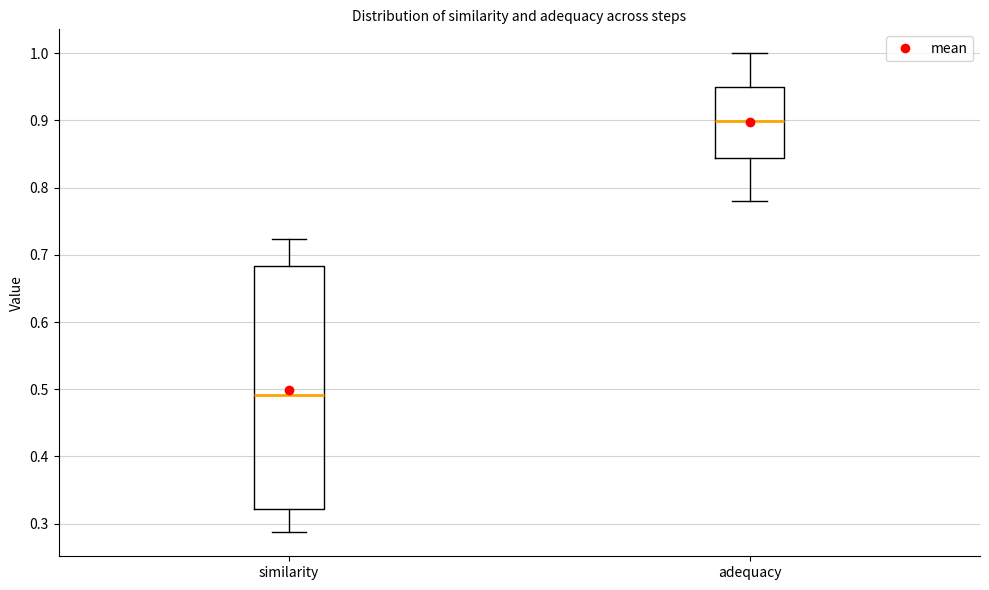

Which box is the tallest, from its lower edge to its upper edge?

similarity